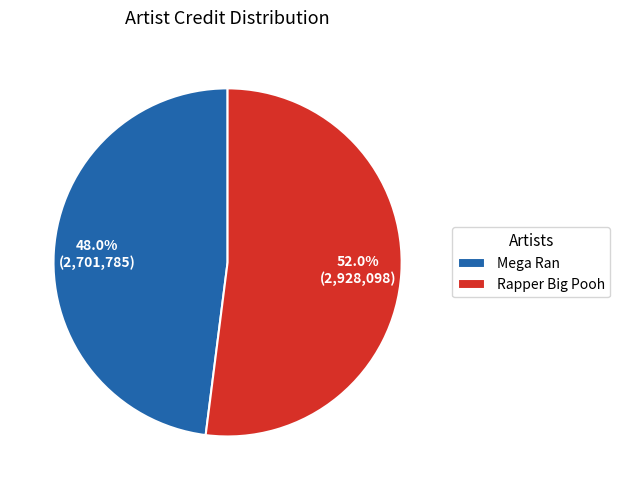

To the nearest percent, what portion does Rapper Big Pooh represent?

52%